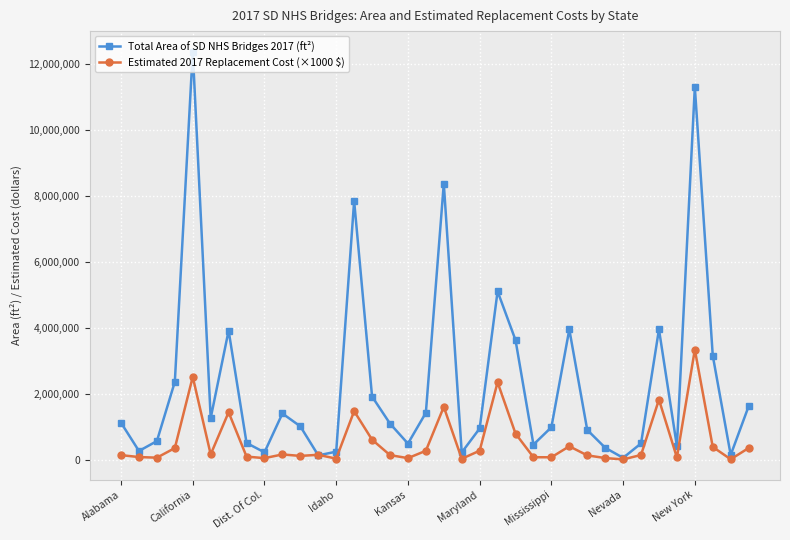

Which series has the widest spread of values?

Total Area of SD NHS Bridges 2017 (ft²)